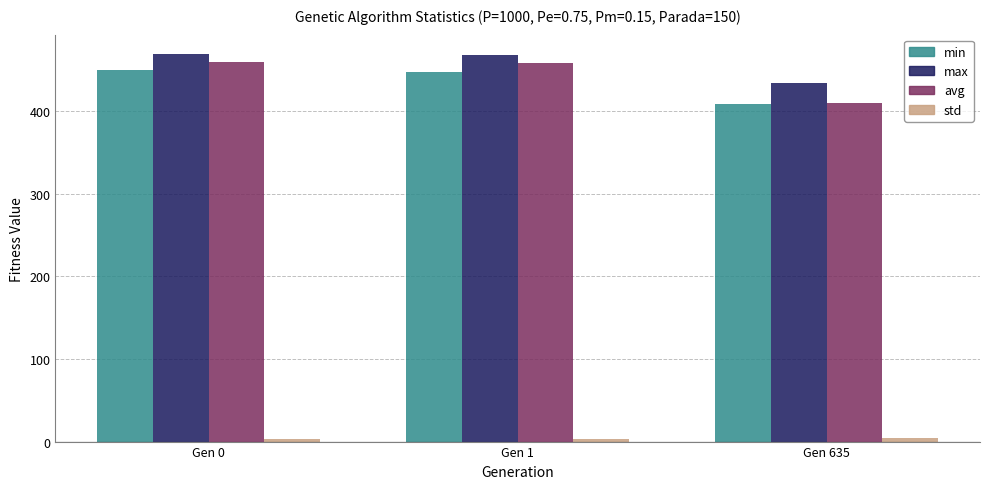

The avg series shows 776.4 at Gen 0. True or false?

False